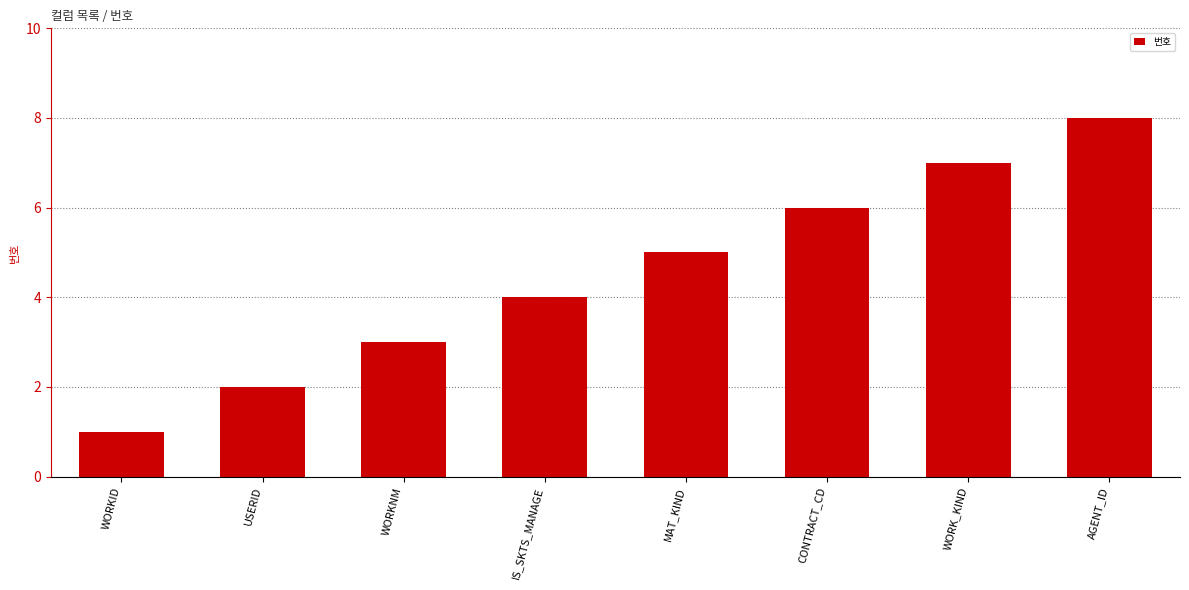

What is the approximate value at WORK_KIND?

7